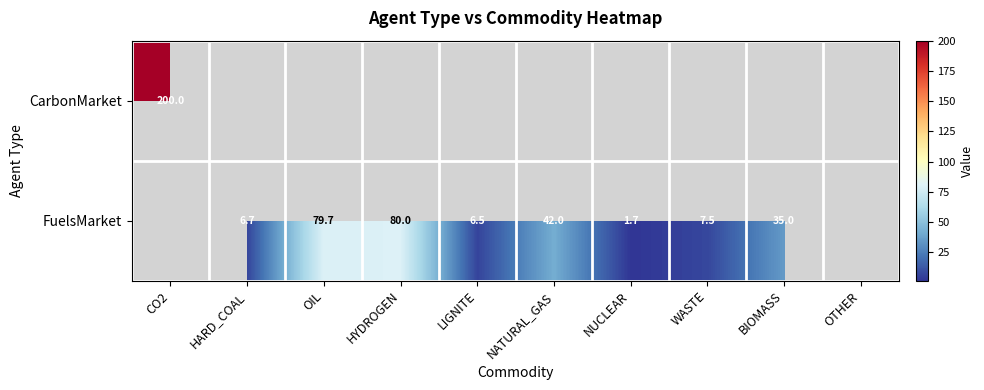

What is the difference between the FuelsMarket values at NATURAL_GAS and HYDROGEN?

38.0